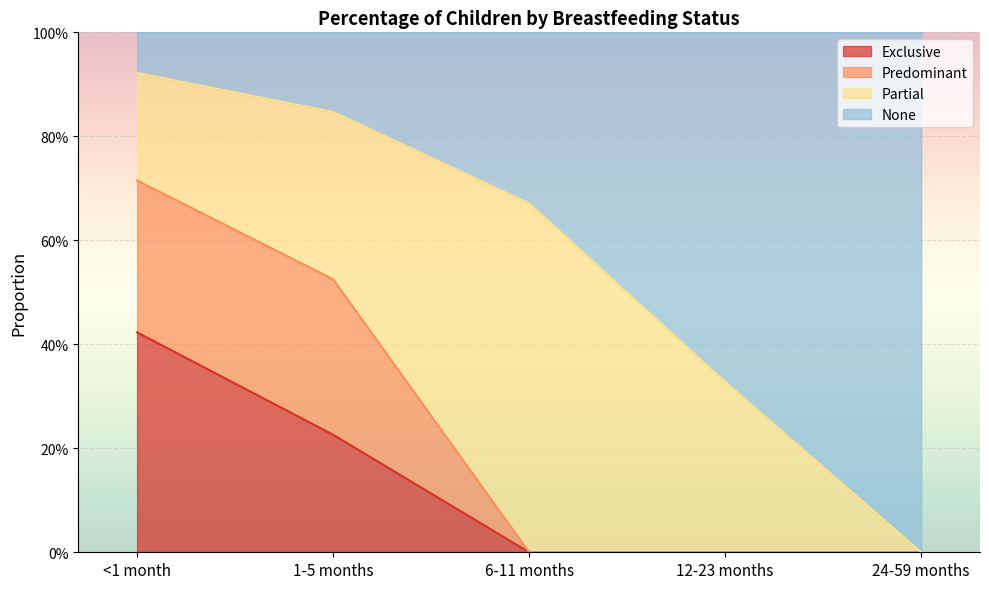

What are all the series names shown in the legend?

Exclusive, Predominant, Partial, None